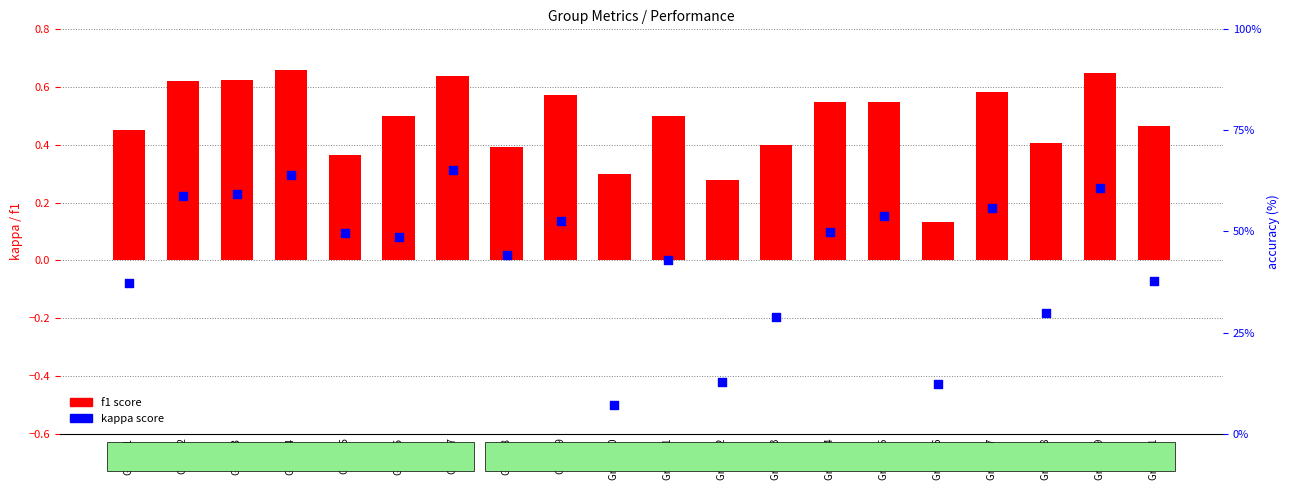

Which series has the largest total across all categories?

accuracy